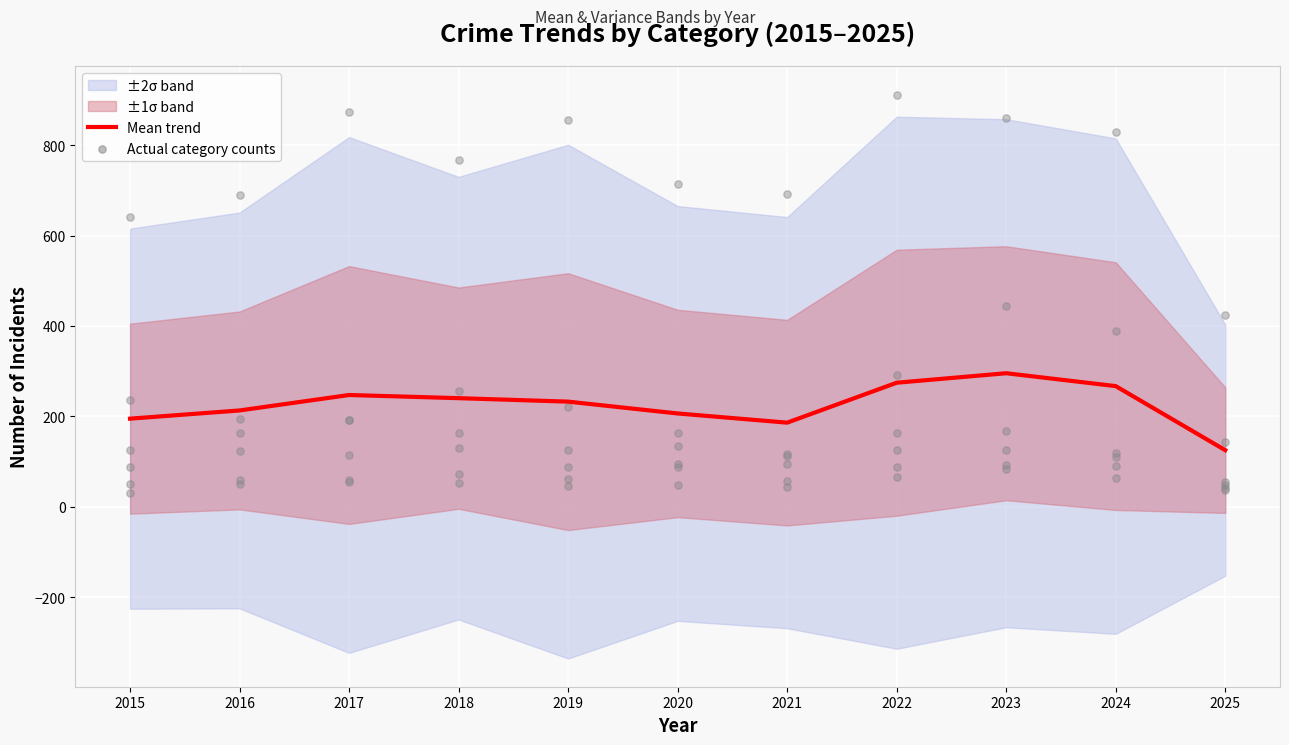

Between 2019 and 2021, which is larger?

2019